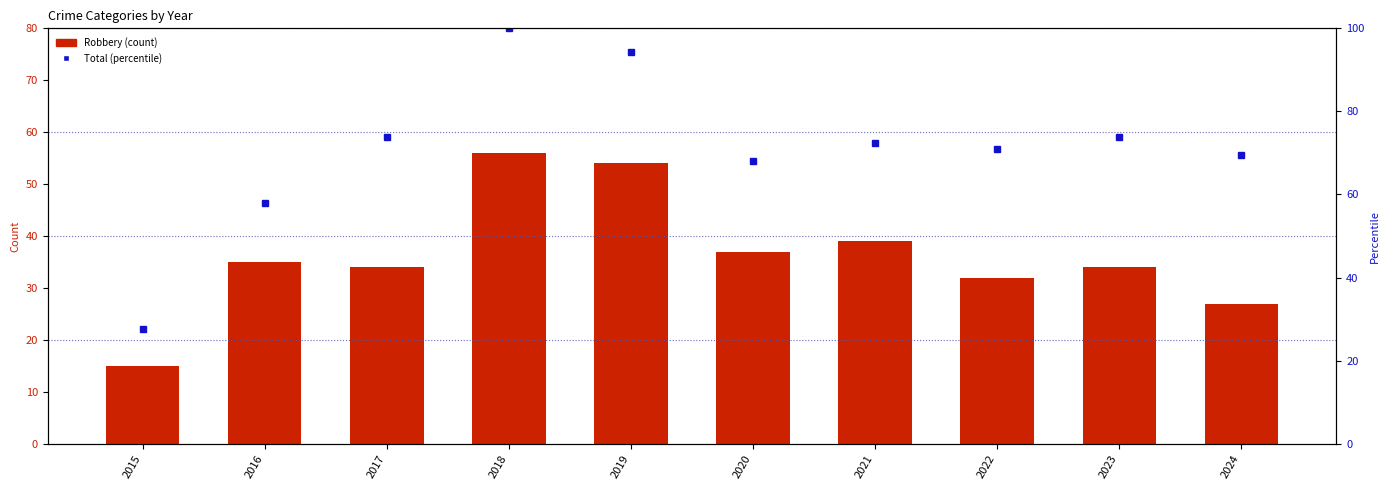

How many groups of bars are there?

10